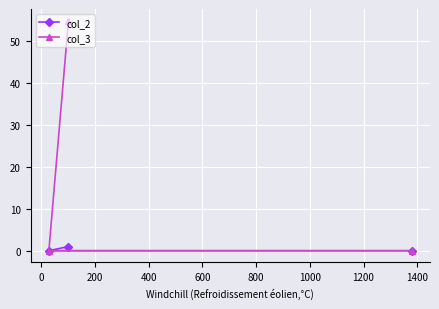

Which series has the largest total across all categories?

col_3